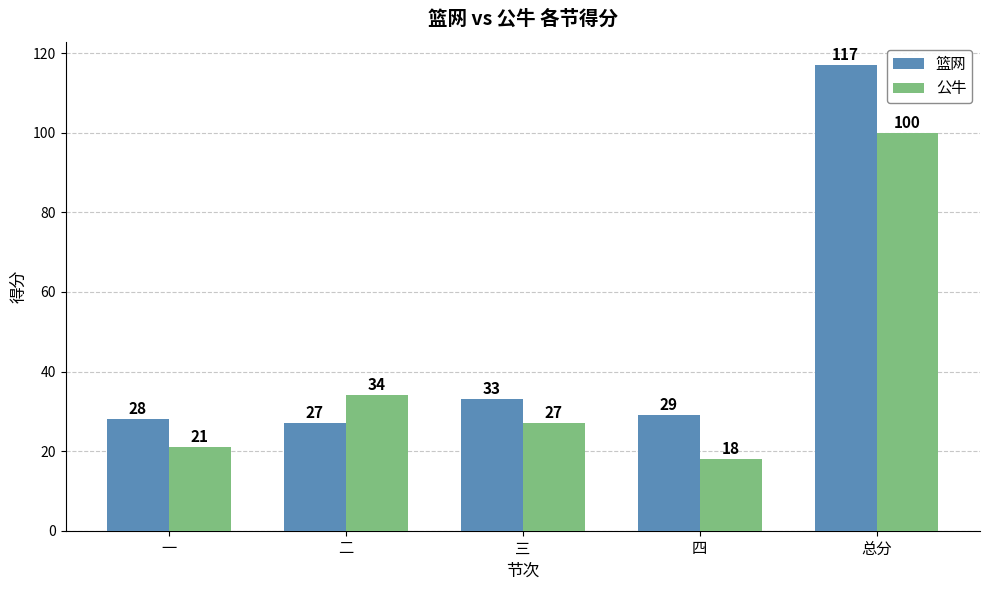

How many bars are there in each group?

2